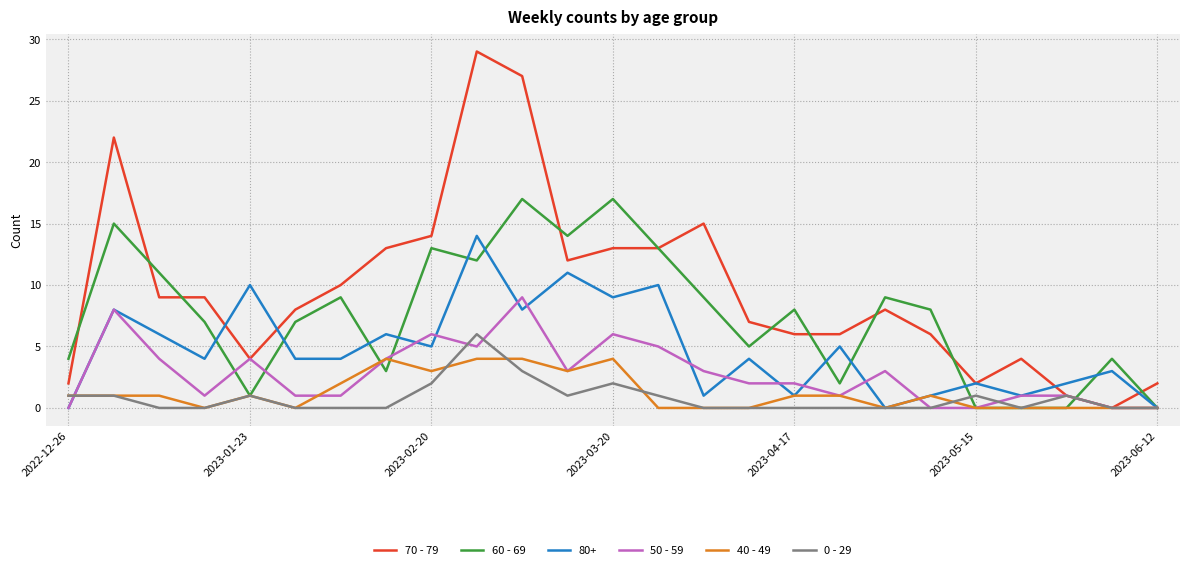

Which series has the largest range (max minus min)?

70 - 79